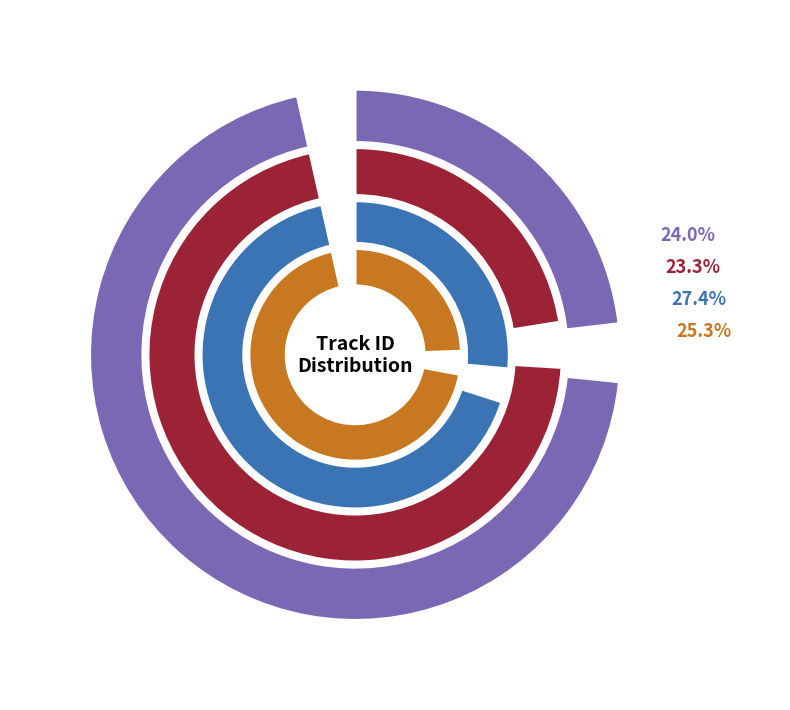

To the nearest percent, what portion does 7a56adc7cb554aca805abb8a64249990 represent?

23%